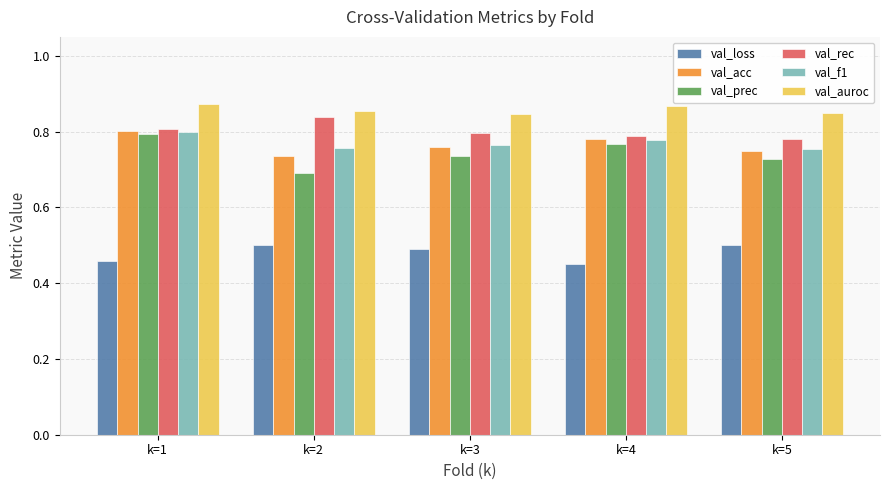

Are the bars horizontal?

No